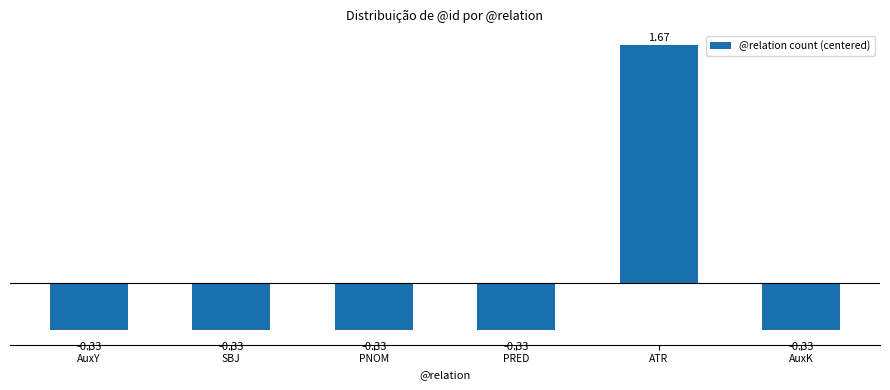

How many values are below zero?

5